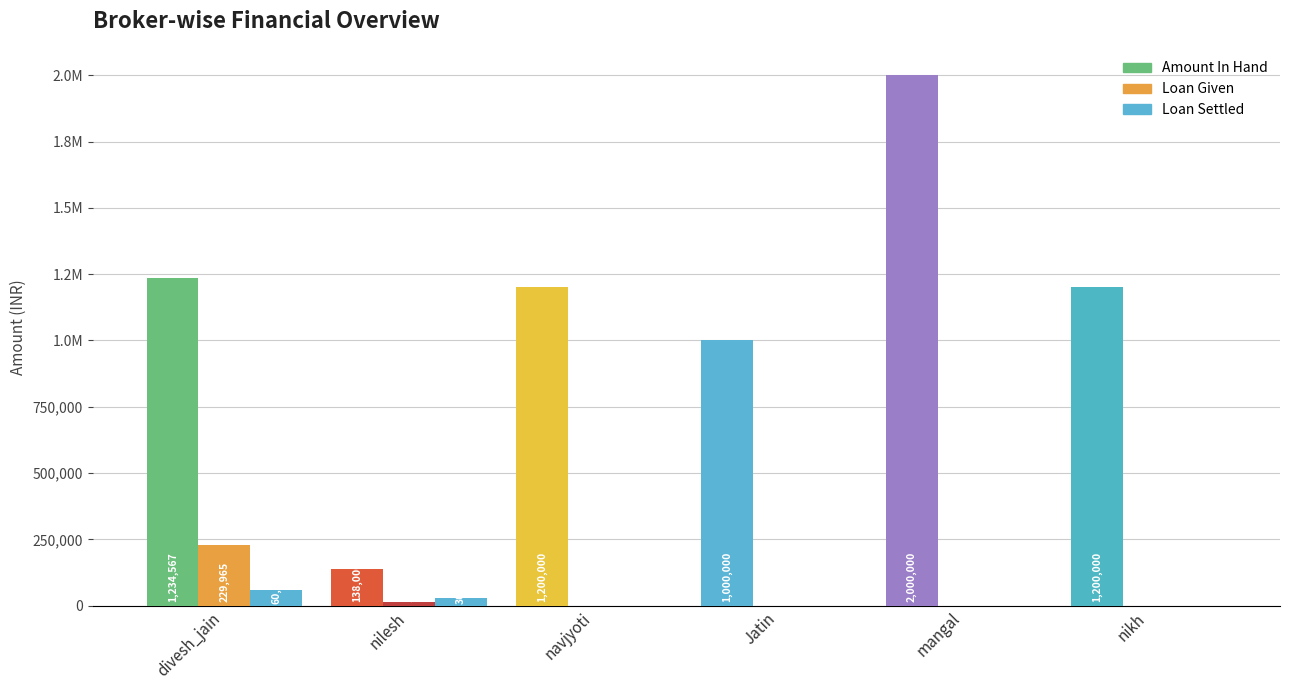

Are the bars horizontal?

No